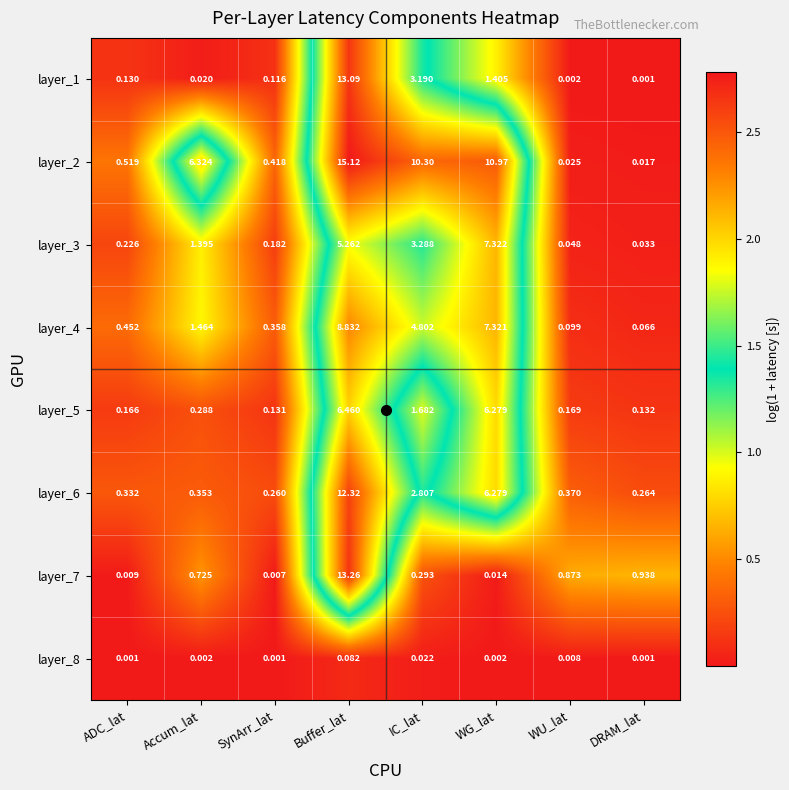

Count the number of categories in the chart.

8